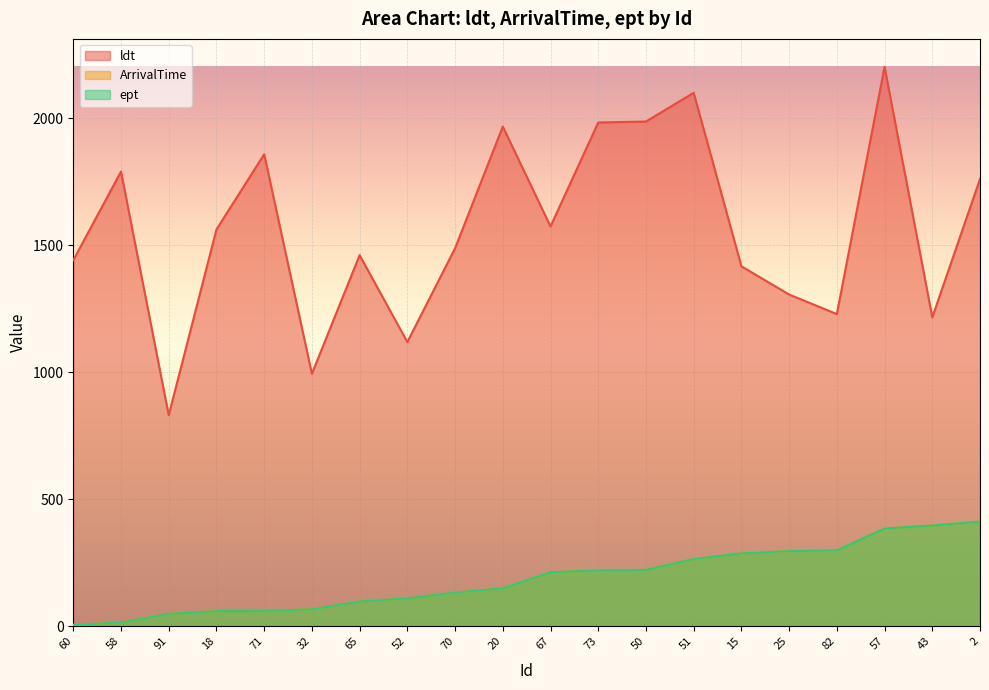

At which category is the sum across all series the highest?

57